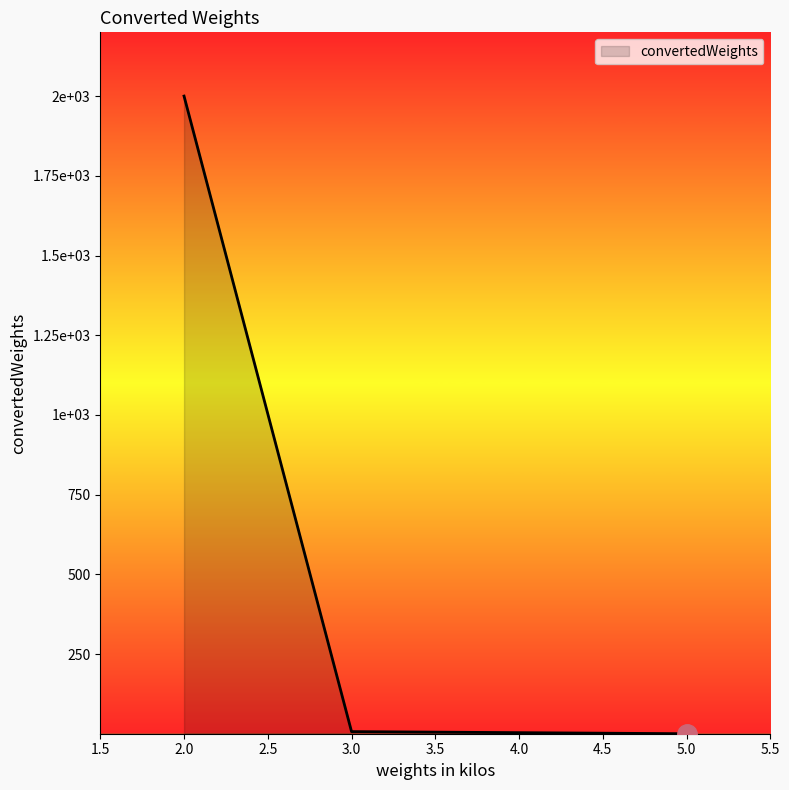

Does the chart have visible grid lines?

No